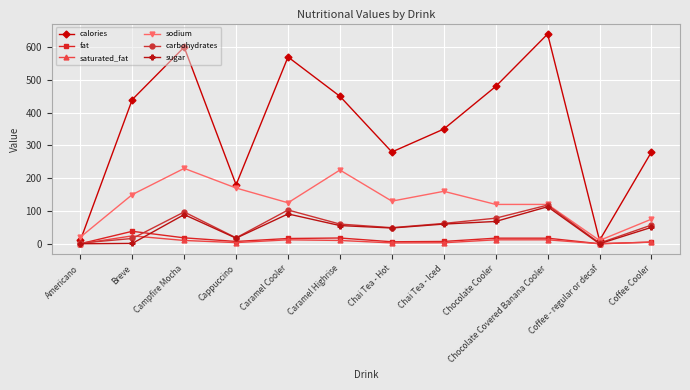

How many categories are shown in the chart?

12